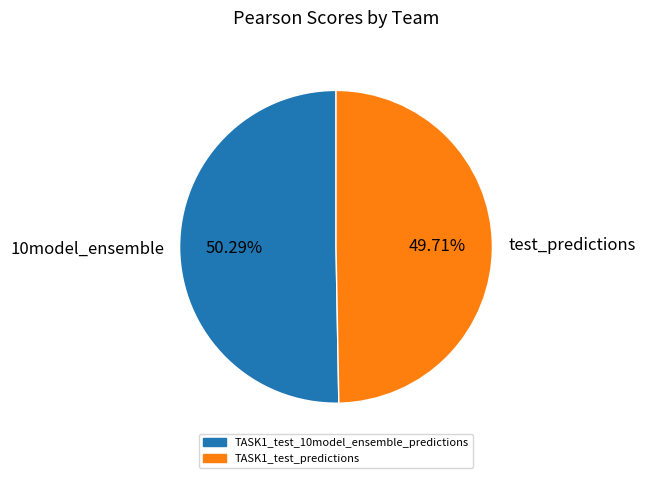

Count the number of slices in the pie.

2